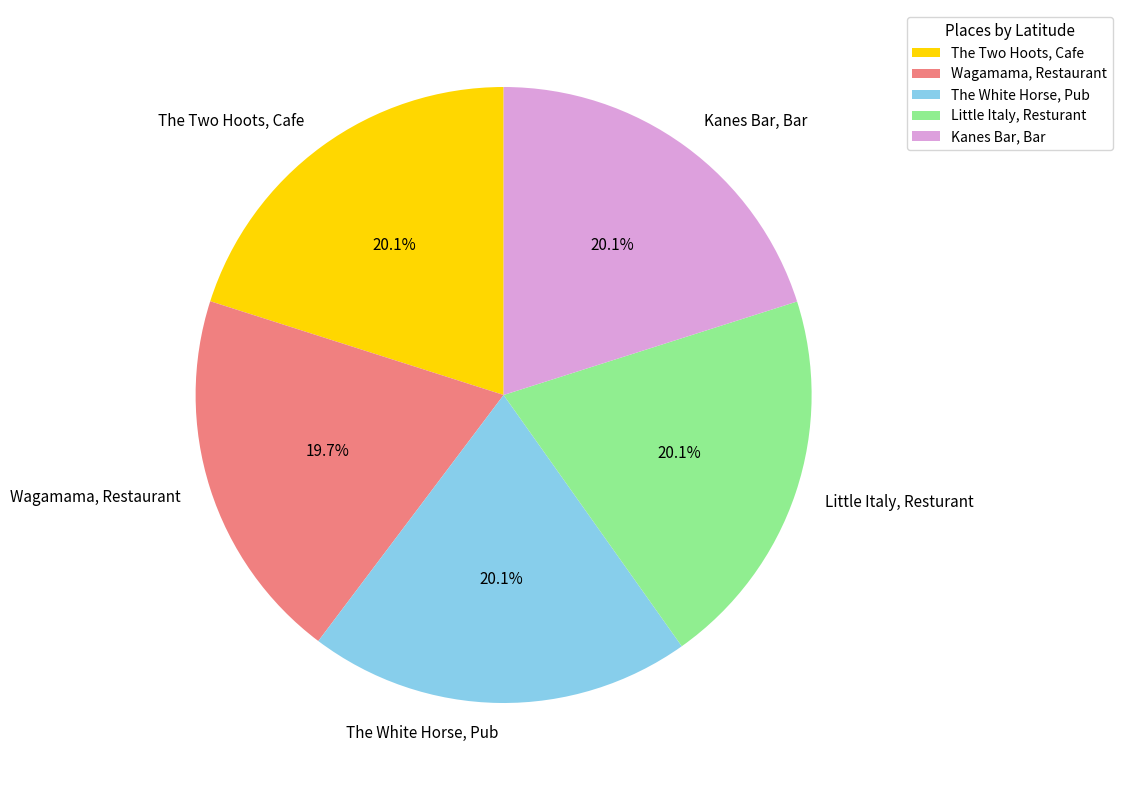

What portion of the pie excludes Kanes Bar, Bar?

79.9%